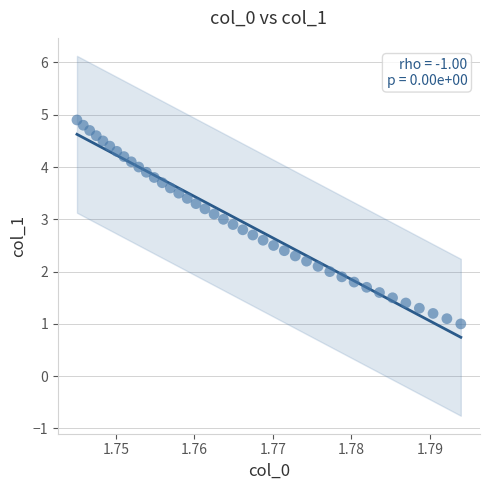

What is the range of Y values (max minus min)?

3.9